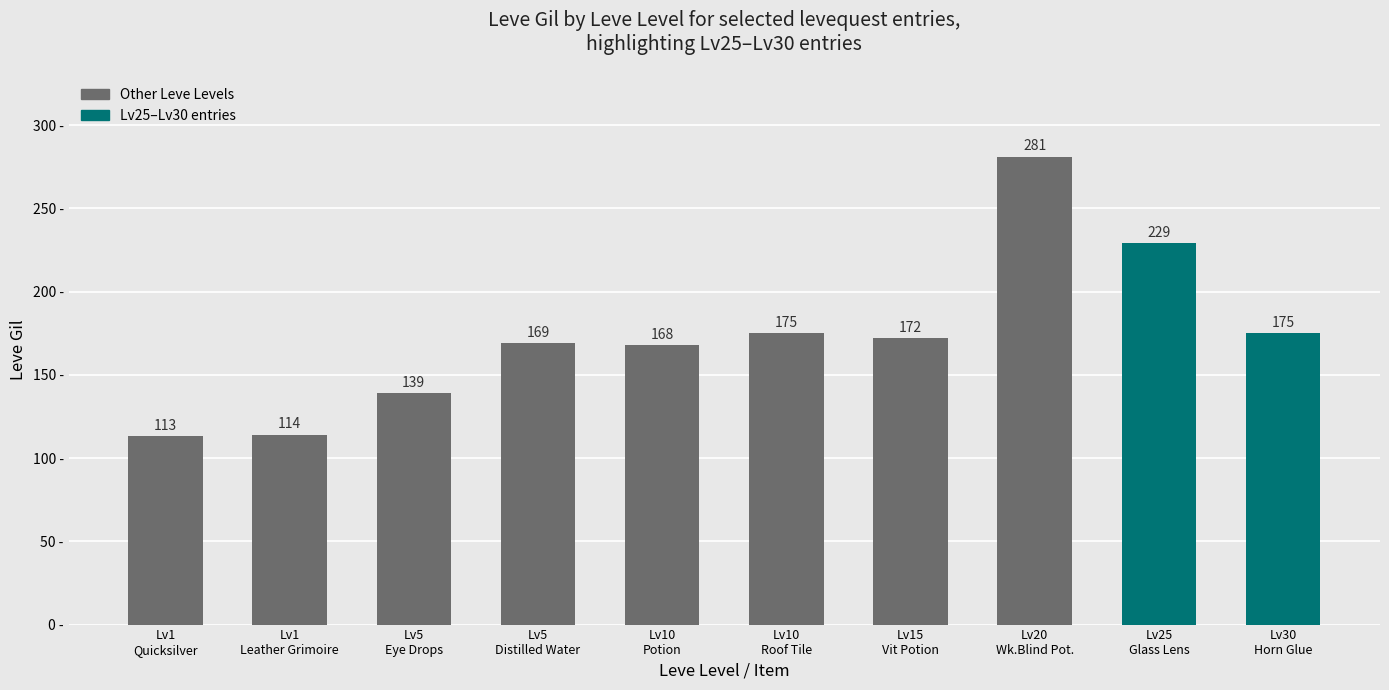

Reading right to left, extract all data points from this chart.

Lv30
Horn Glue=175	Lv25
Glass Lens=229	Lv20
Wk.Blind Pot.=281	Lv15
Vit Potion=172	Lv10
Roof Tile=175	Lv10
Potion=168	Lv5
Distilled Water=169	Lv5
Eye Drops=139	Lv1
Leather Grimoire=114	Lv1
Quicksilver=113